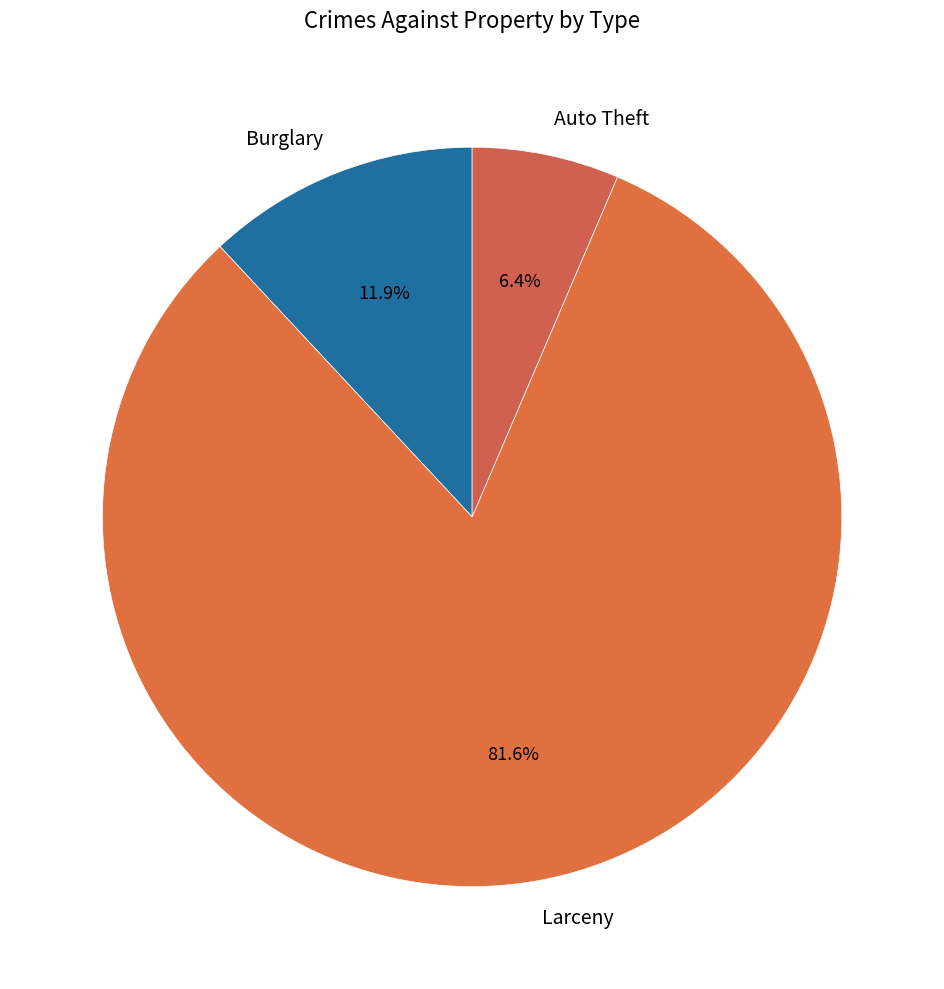

Approximately how many times larger is the value at Auto Theft compared to Burglary?

0.5